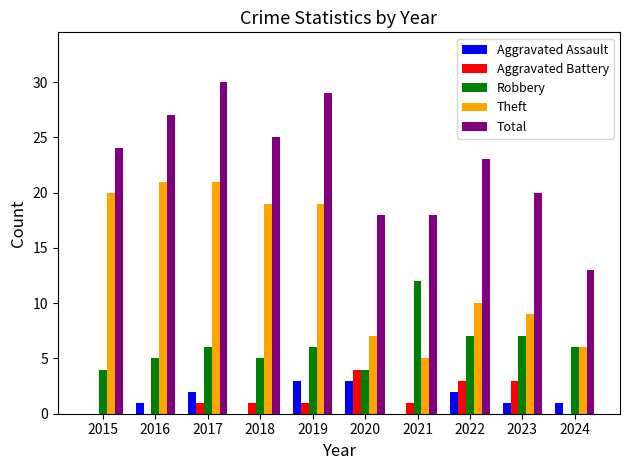

What is the sum of all Total values?

227